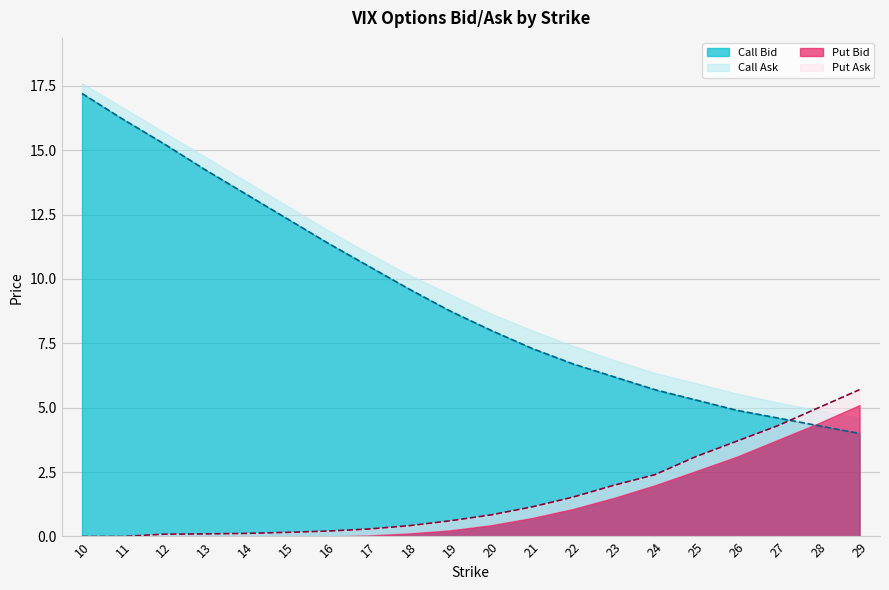

The value of Call Bid at 16 is 5.0. True or false?

False